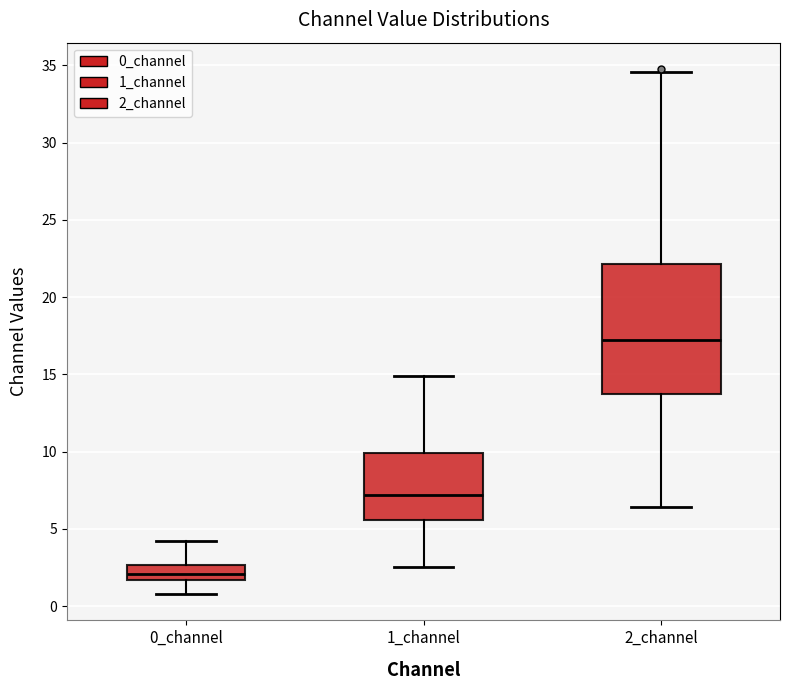

Reading left to right, read every box against the y-axis: the position of its median line, the range the box covers, and the ends of its whiskers. The values are not printed on the chart, so give them approximately, as read against the axis.

0_channel: median 2.0, box 1.5 to 2.5, whiskers 1.0 to 4.0
1_channel: median 7.0, box 5.5 to 10.0, whiskers 2.5 to 15.0
2_channel: median 17.0, box 14.0 to 22.0, whiskers 6.5 to 34.5